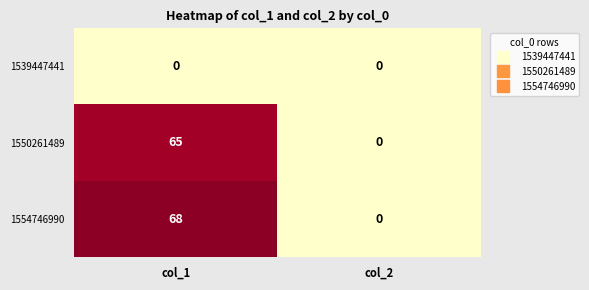

What is the total value across all series at col_1?

133